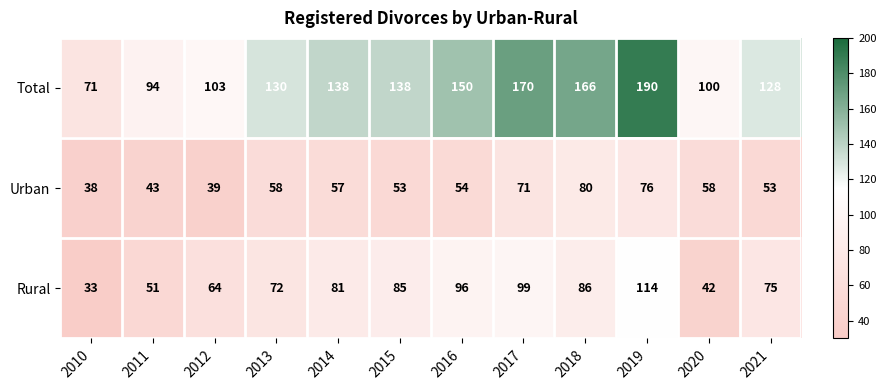

What is the difference between the highest and lowest values at 2013?

72